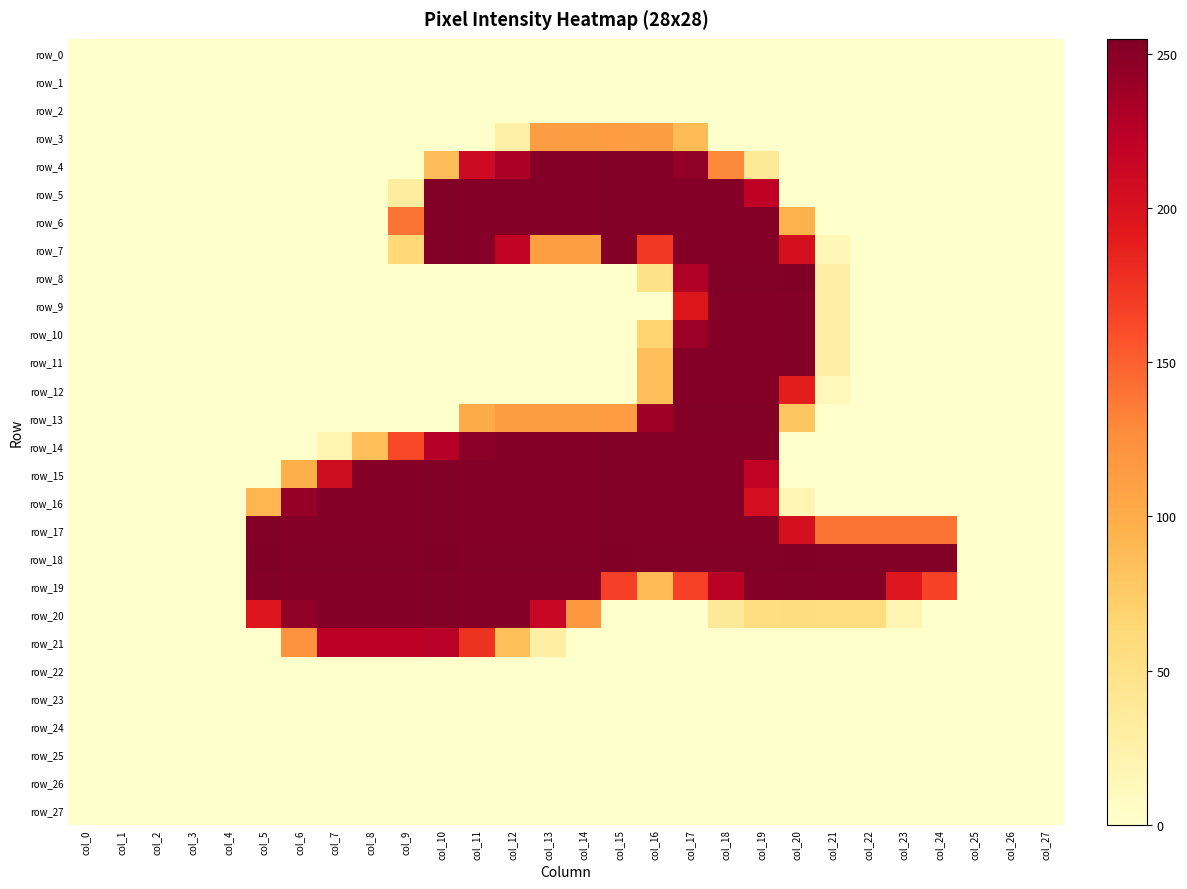

Rank the series at col_24 from lowest to highest value.

row_0, row_1, row_2, row_3, row_4, row_5, row_6, row_7, row_8, row_9, row_10, row_11, row_12, row_13, row_14, row_15, row_16, row_20, row_21, row_22, row_23, row_24, row_25, row_26, row_27, row_17, row_19, row_18